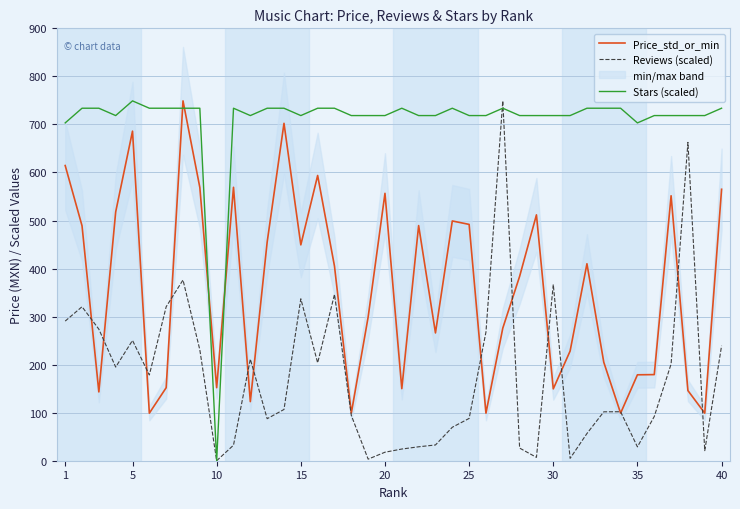

Which series ends up on top after the final intersection of Price_std_or_min and Stars (scaled)?

Stars (scaled)